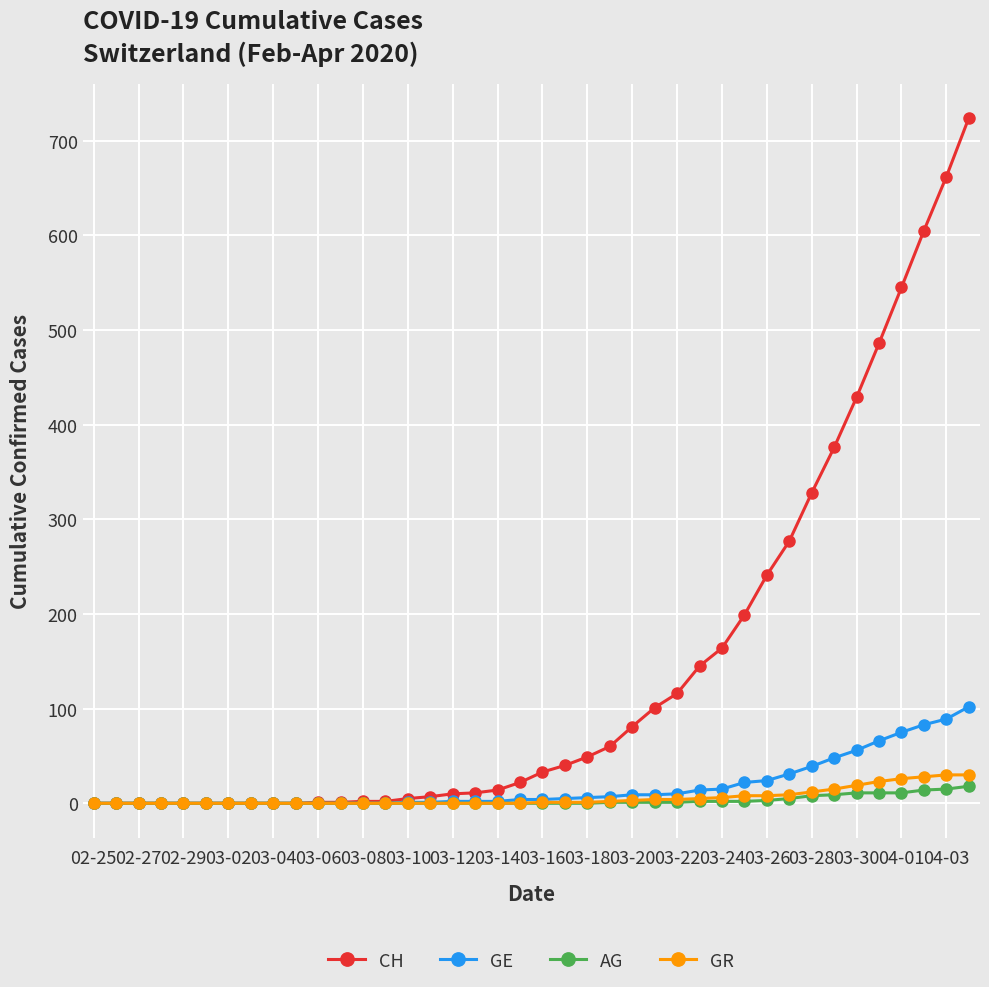

What is the highest value of the CH series?

724